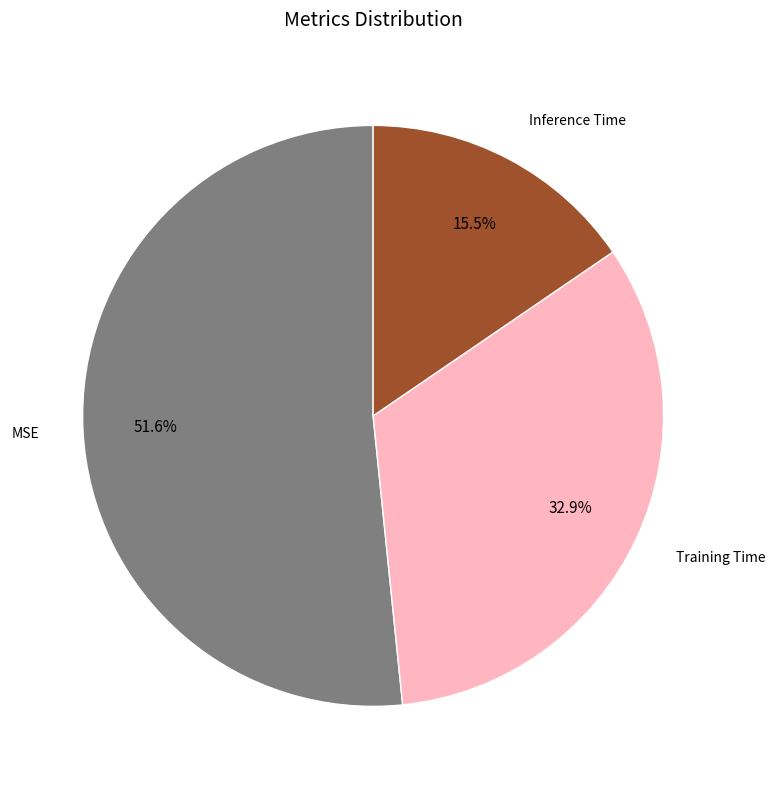

Which has a higher value, Training Time or Inference Time?

Training Time